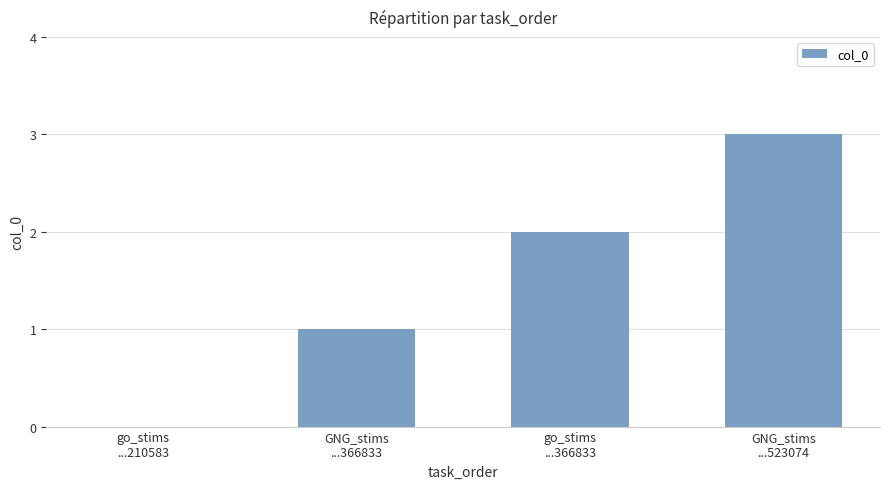

How many data points does each series have?

4